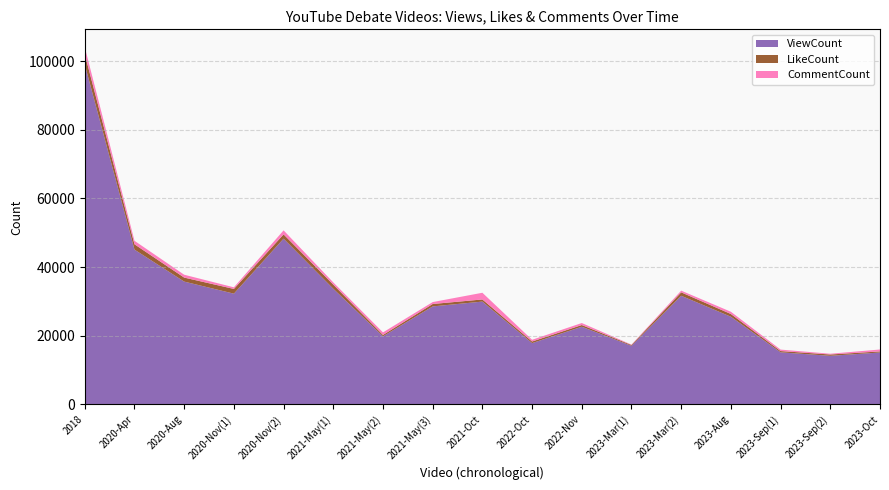

Reading left to right, extract all data points from this chart.

ViewCount: 99034	45092	35767	32250	48282	33691	19811	28535	29939	17835	22607	17048	31633	25526	15147	14132	15100
LikeCount: 3036	1551	1171	1377	1246	1197	405	702	621	469	501	239	1003	792	374	386	316
CommentCount: 2024	1022	834	472	1172	642	746	562	1955	506	584	113	495	661	428	224	561